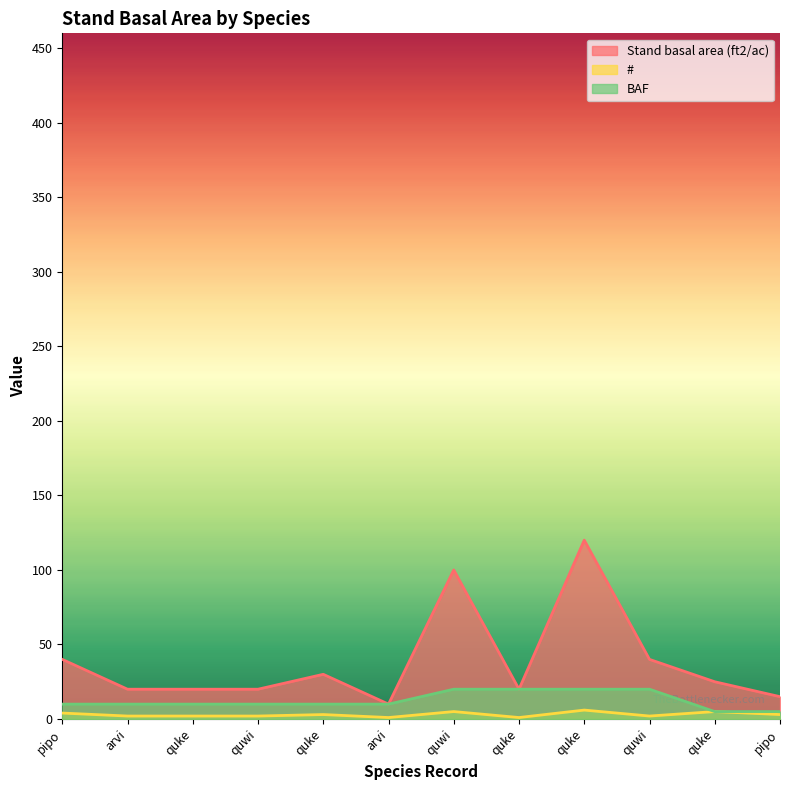

Which series has the widest spread of values?

Stand basal area (ft2/ac)